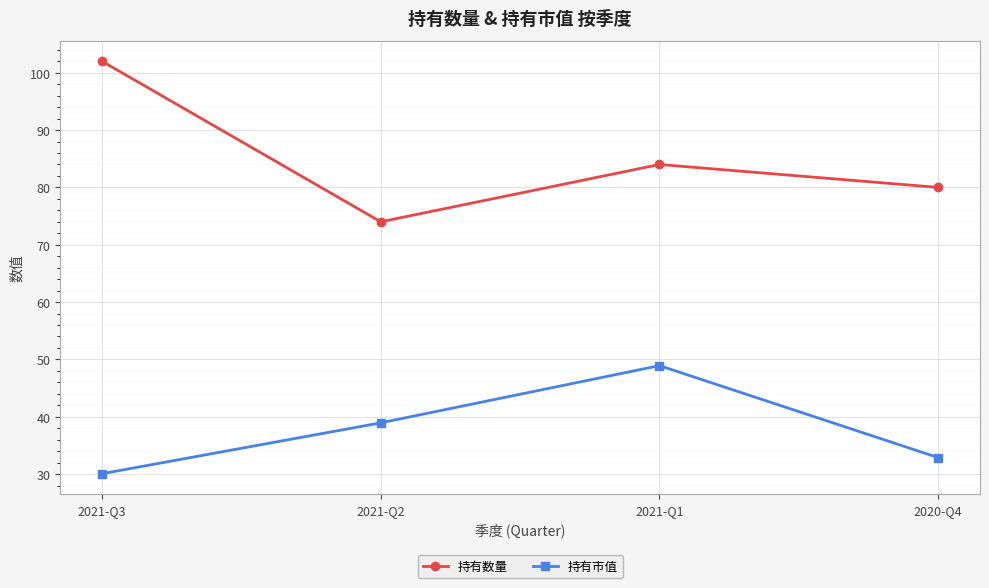

Reading left to right, what are all the values shown in this chart?

持有数量: 102.0	74.0	84.0	80.0
持有市值: 30.1	38.9	48.9	32.9